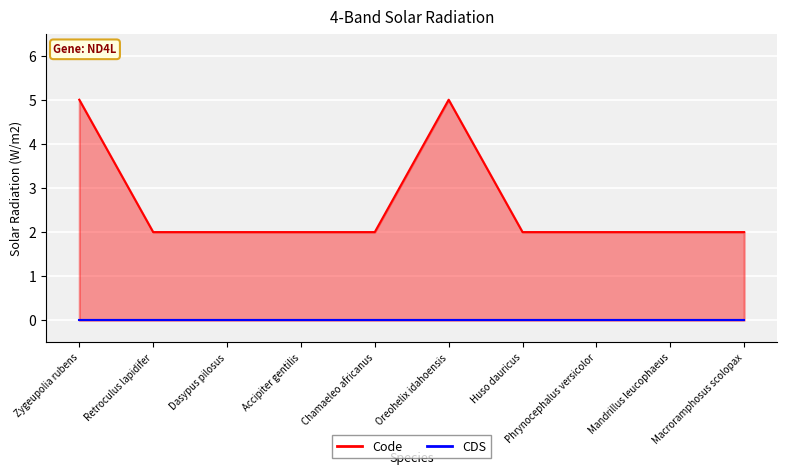

Reading right to left, list all the values displayed in this chart.

2	2	2	2	5	2	2	2	2	5